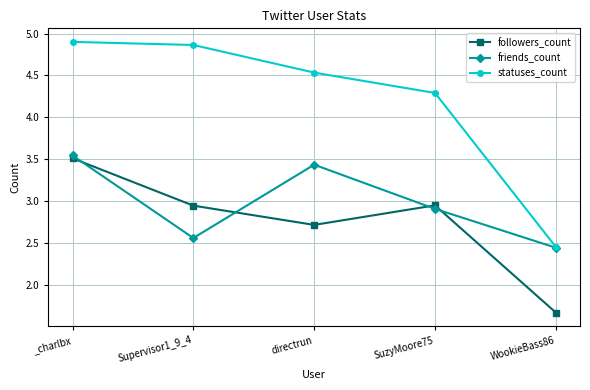

What is the smallest value displayed?

1.7